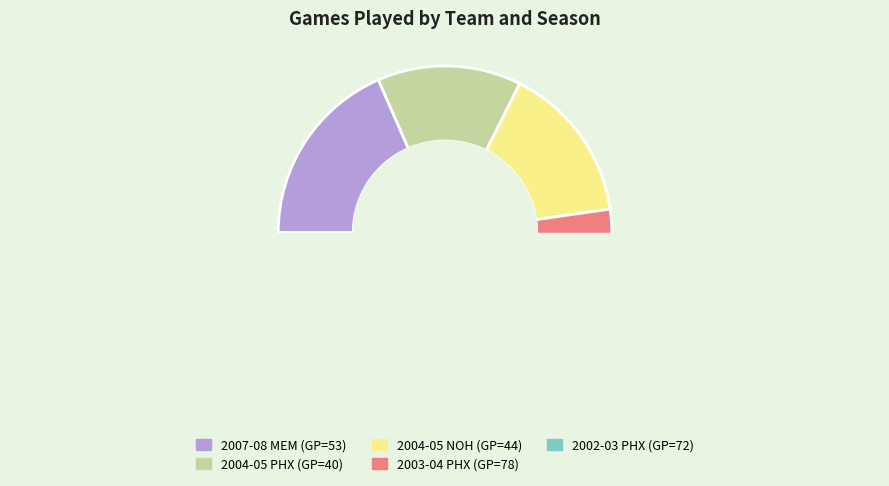

What is the largest slice in the pie chart?

PHX